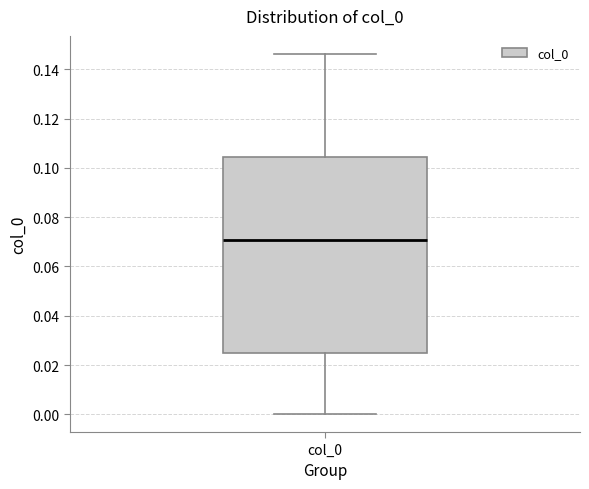

Read this box plot against the y-axis: the position of the median line, the range covered by the box, and the ends of both whiskers. The values are not printed on the chart, so give them approximately, as read against the axis.

median 0.070, box 0.024 to 0.104, whiskers 0.000 to 0.146